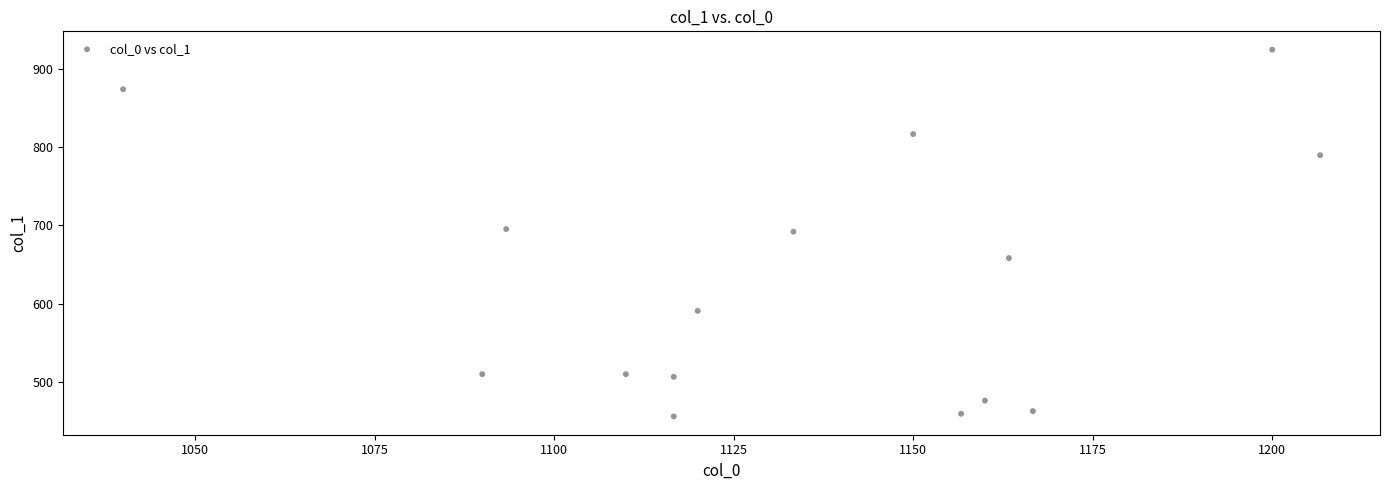

What is the range of X values (max minus min)?

166.7